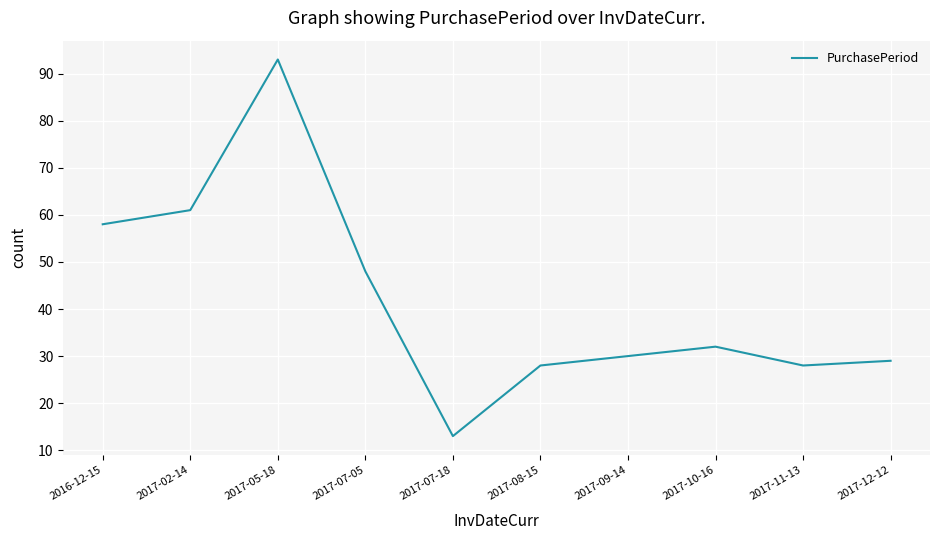

What is the average value?

42